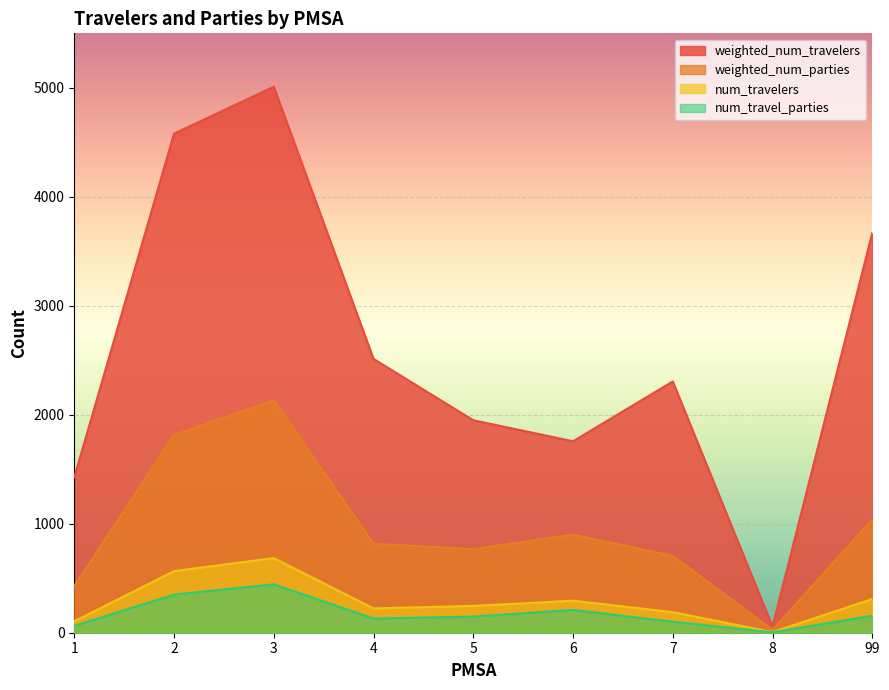

At which category does weighted_num_parties reach its first local peak?

3